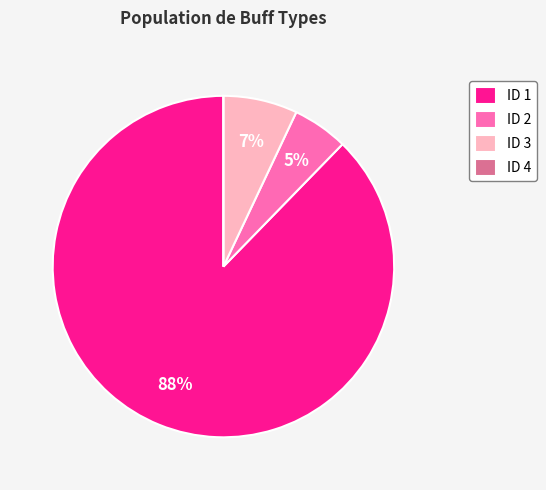

Is the sum of ID 1 and ID 2 greater than half?

Yes